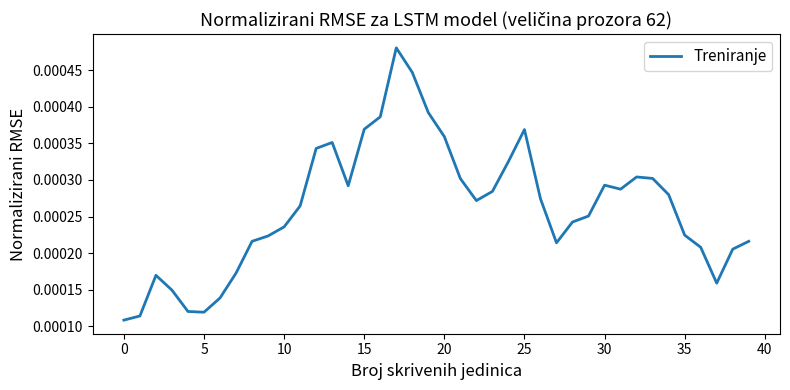

Does the chart have visible grid lines?

No